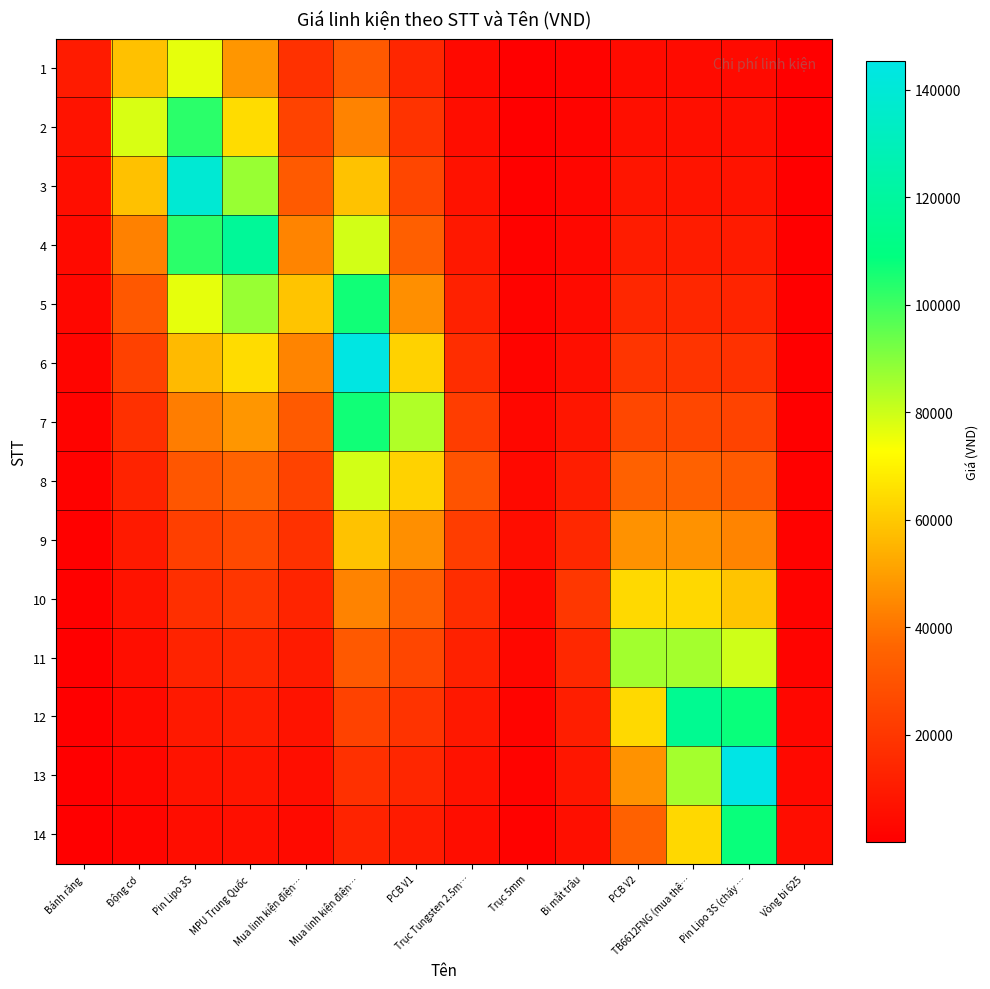

Which series has the largest range (max minus min)?

13